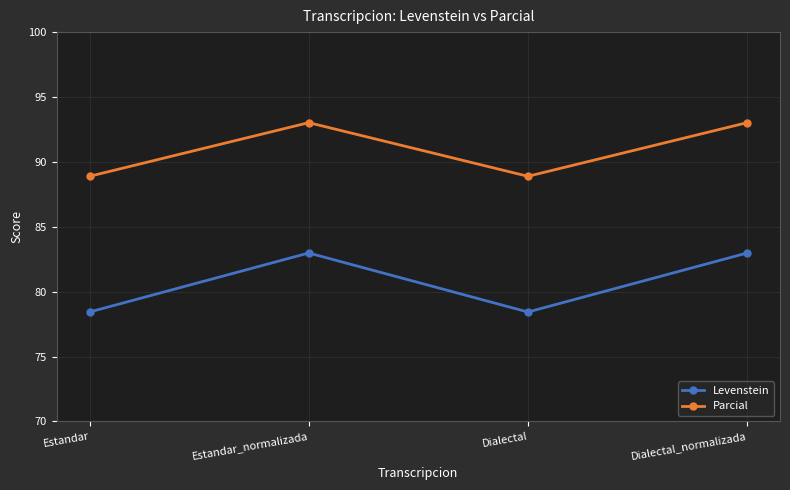

Which series has the largest range (max minus min)?

Levenstein